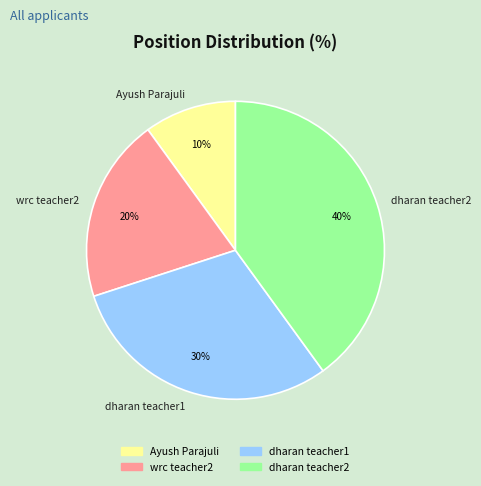

To the nearest percent, what is the difference between the dharan teacher1 and wrc teacher2 slice percentages?

10%